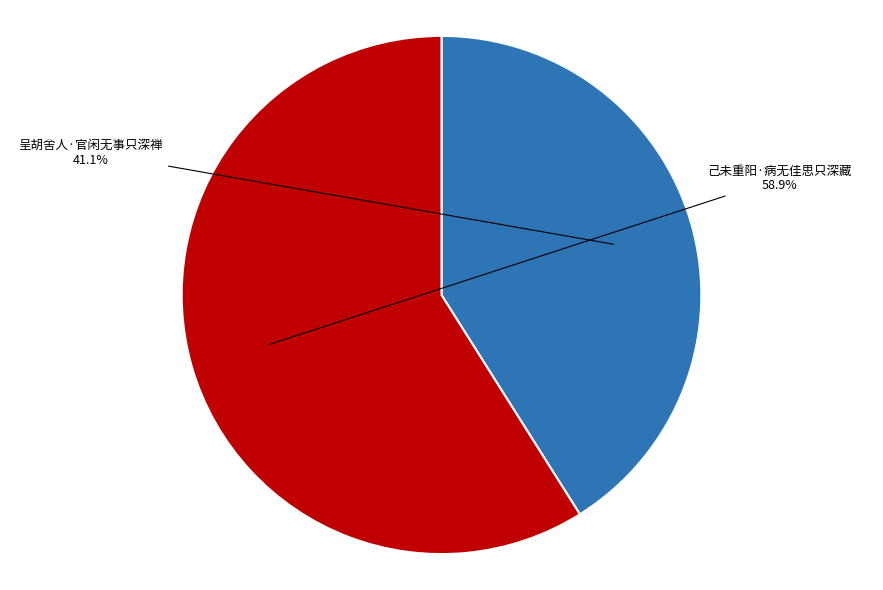

Does any single category account for the majority?

Yes